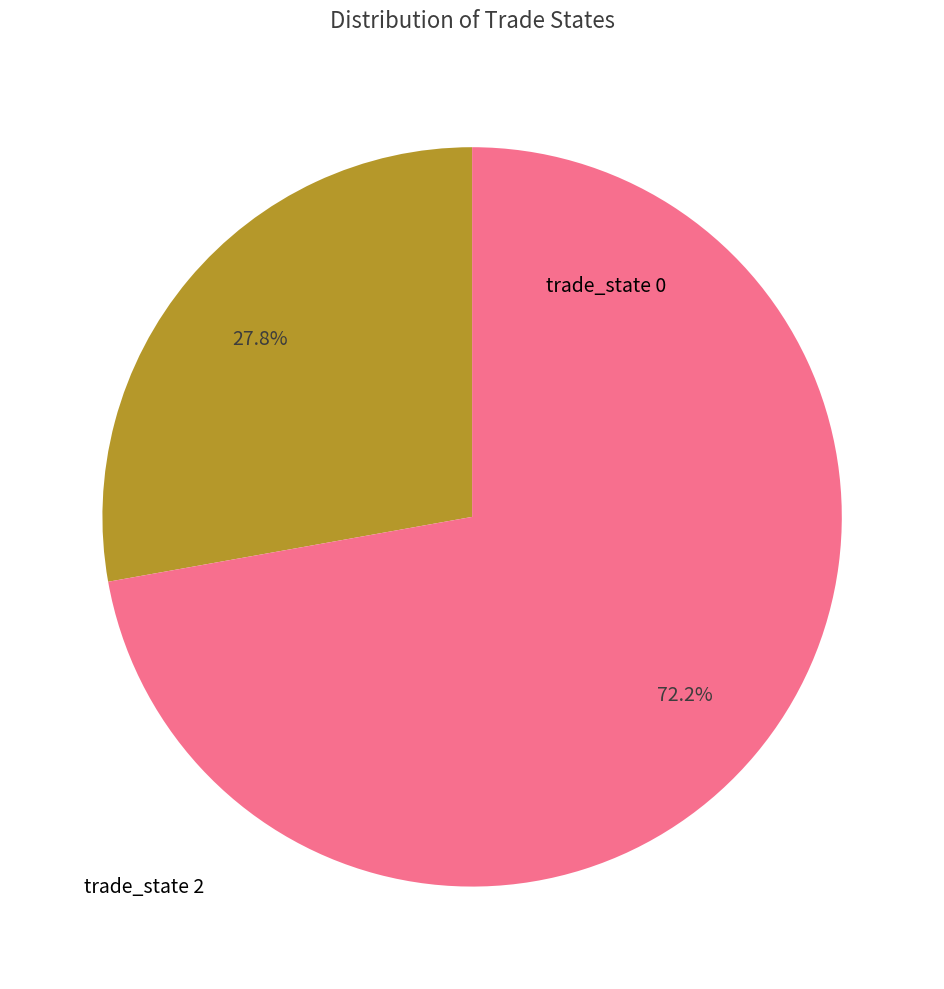

Is there any slice that represents more than half of the pie?

Yes